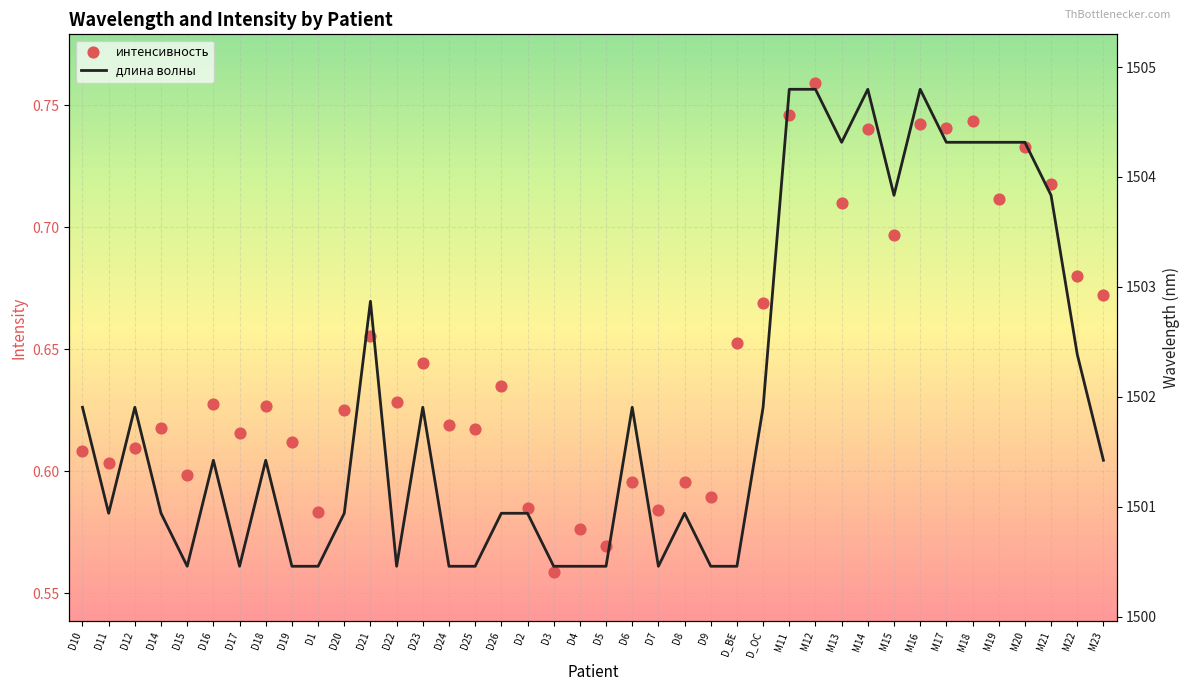

Is the value of длина волны at M22 greater than the value of интенсивность at M21?

Yes